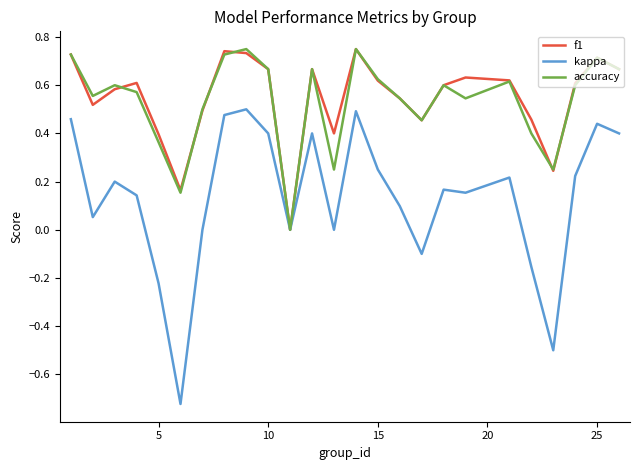

Which series has the largest range (max minus min)?

kappa